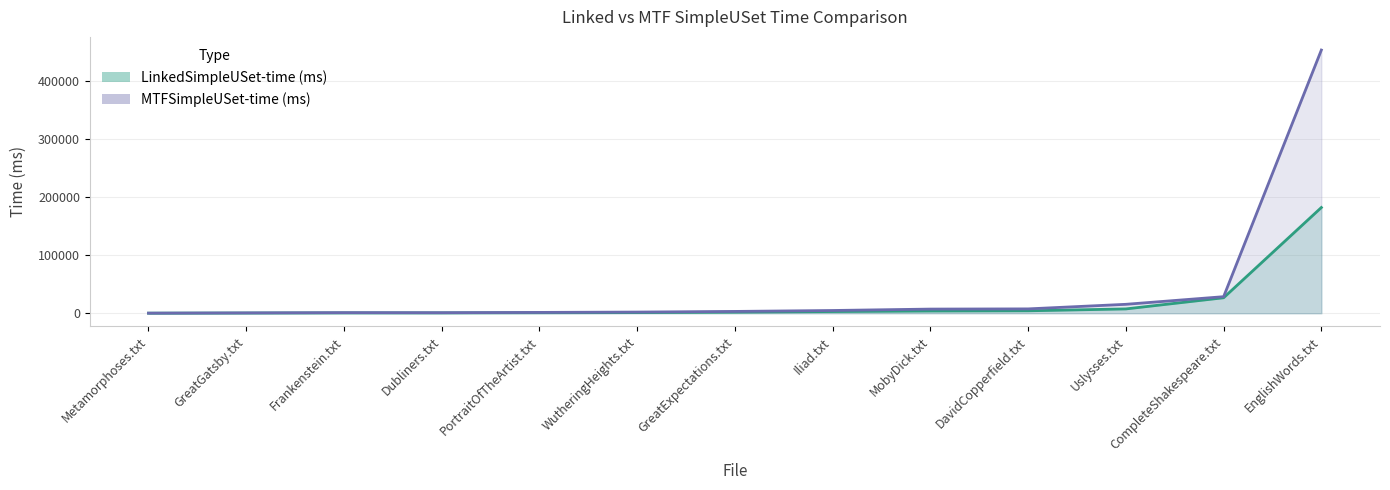

Reading left to right, transcribe all the data shown in this chart.

LinkedSimpleUSet-time (ms): Metamorphoses.txt=75	GreatGatsby.txt=329	Frankenstein.txt=549	Dubliners.txt=555	PortraitOfTheArtist.txt=813	WutheringHeights.txt=1071	GreatExpectations.txt=1847	Iliad.txt=2890	MobyDick.txt=3820	DavidCopperfield.txt=4180	Uslysses.txt=7406	CompleteShakespeare.txt=26660	EnglishWords.txt=182259
MTFSimpleUSet-time (ms): Metamorphoses.txt=120	GreatGatsby.txt=546	Frankenstein.txt=995	Dubliners.txt=890	PortraitOfTheArtist.txt=1397	WutheringHeights.txt=1981	GreatExpectations.txt=3098	Iliad.txt=4707	MobyDick.txt=7132	DavidCopperfield.txt=7476	Uslysses.txt=15366	CompleteShakespeare.txt=28515	EnglishWords.txt=453758